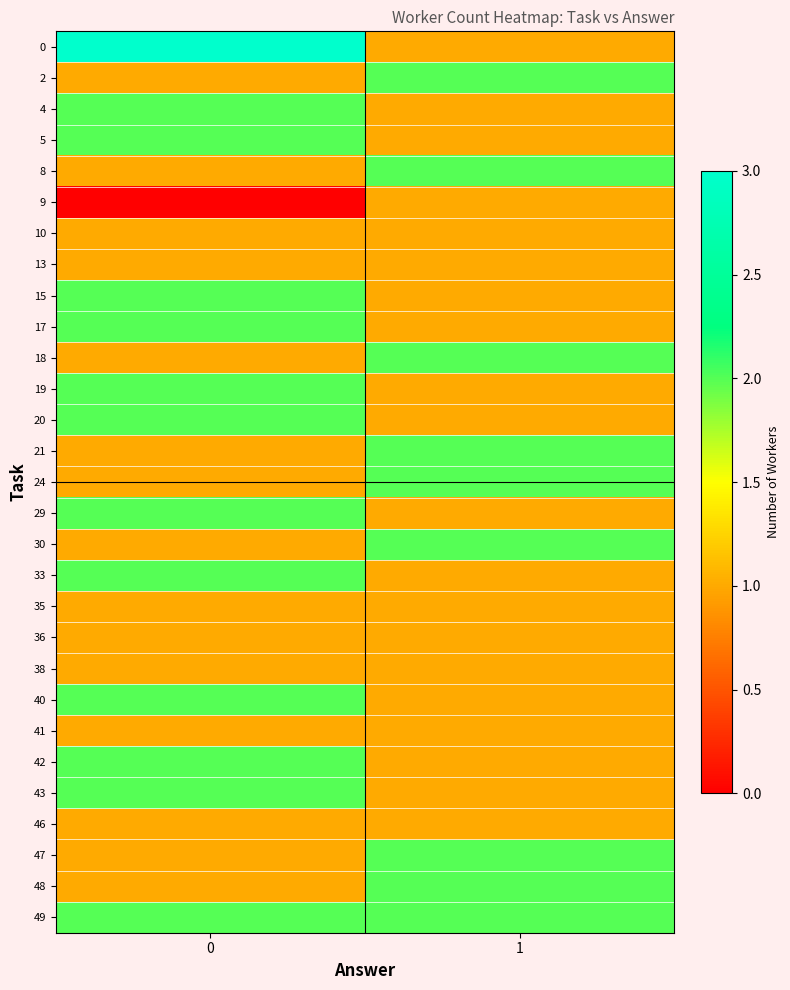

What is the difference between the highest and lowest values at 1?

1